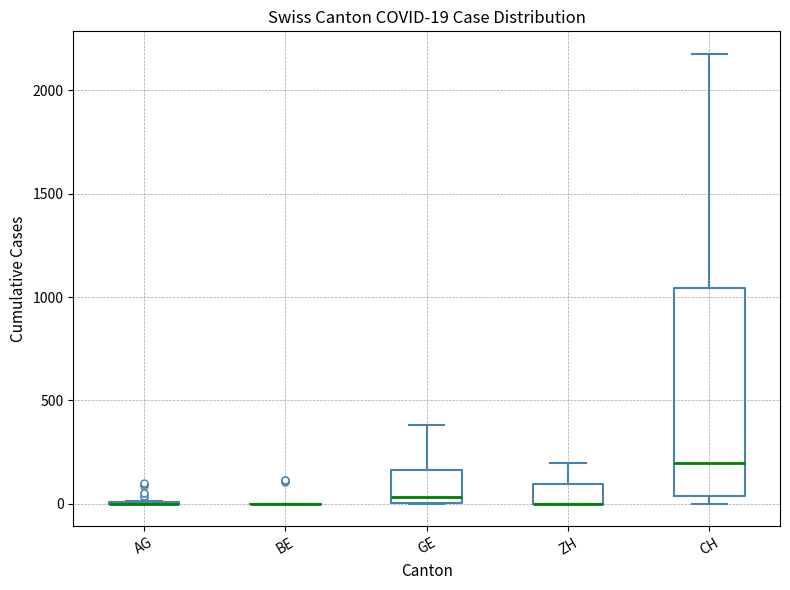

Which box is the tallest, from its lower edge to its upper edge?

CH